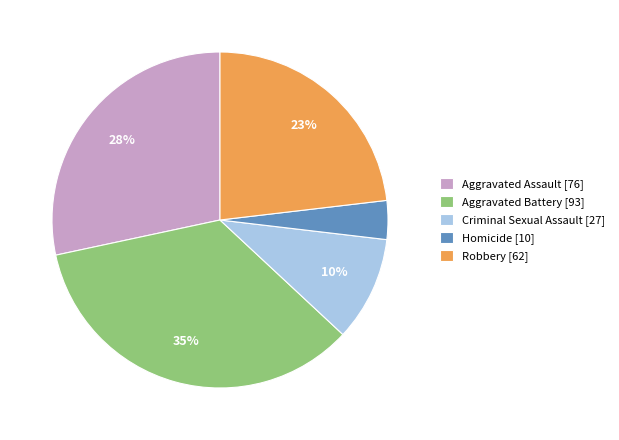

To the nearest percent, what portion does Homicide represent?

4%